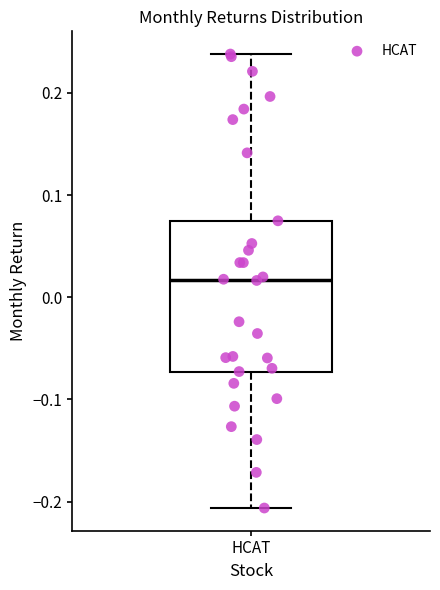

Where does the lower whisker of the box for HCAT end on the y-axis? The values are not printed on the chart, so give them approximately, as read against the axis.

-0.21